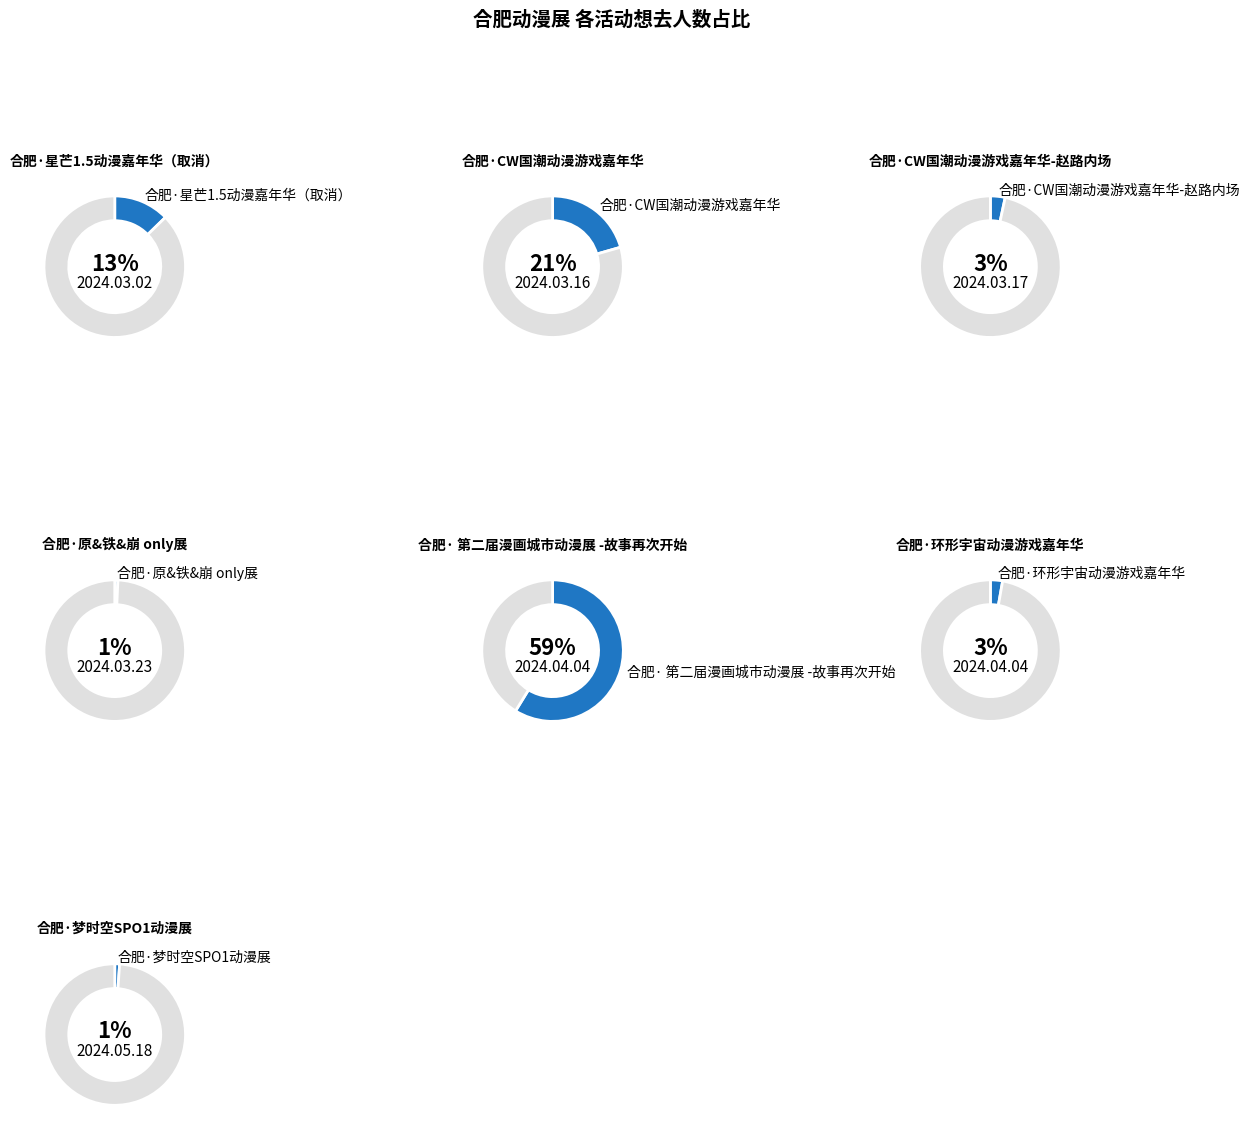

True or false: 合肥·环形宇宙动漫游戏嘉年华 accounts for 1% of the total.

False